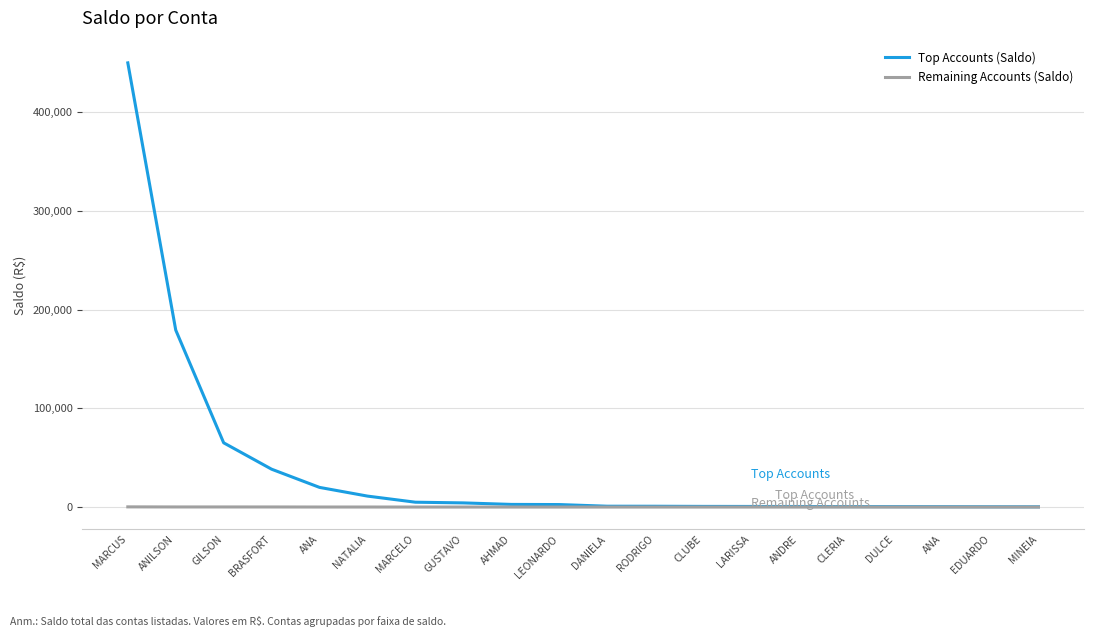

What is the difference between the Top Accounts (Saldo) values at CLUBE and ANDRE?

101.9